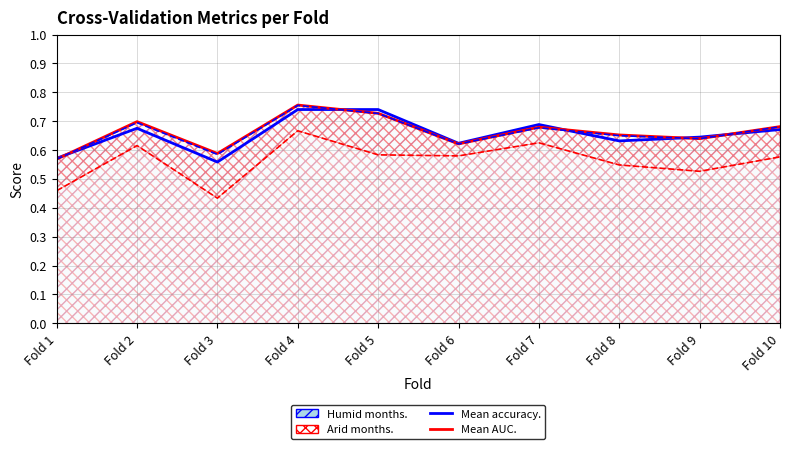

At which category does the chart reach its peak across all series?

Fold 4